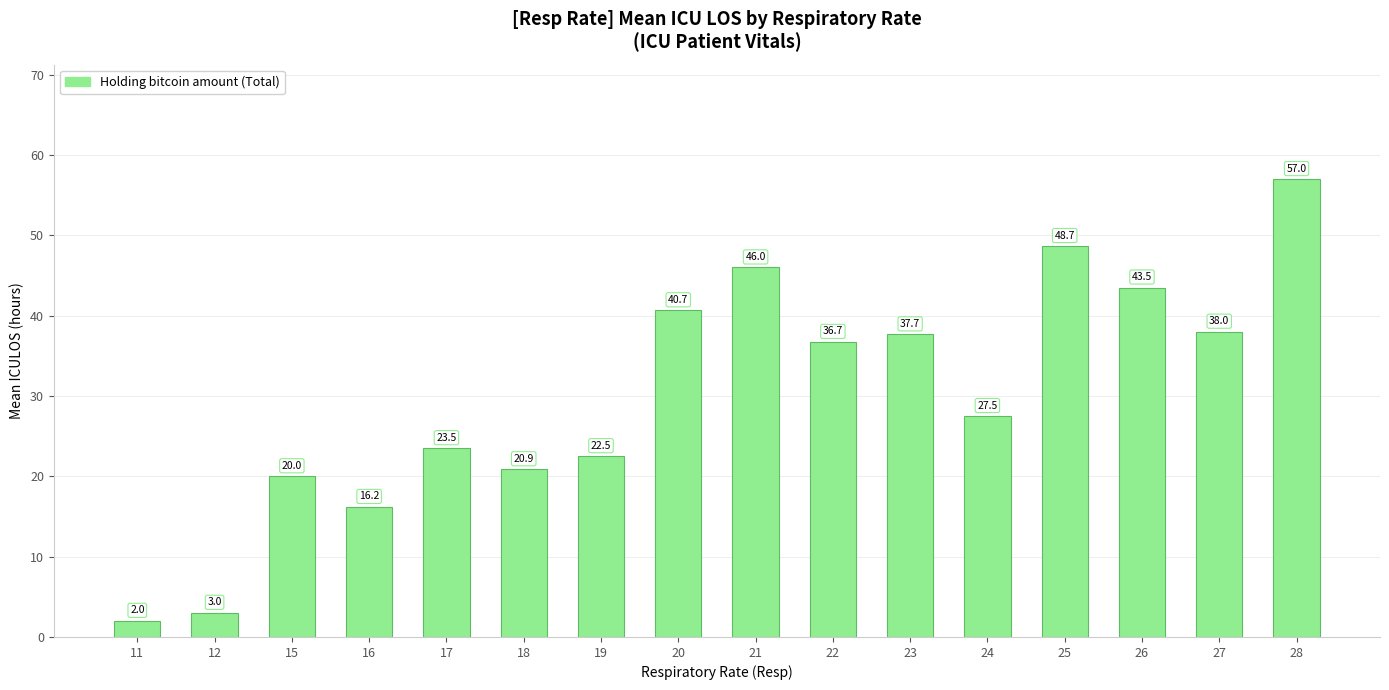

Between 18 and 28, which is larger?

28